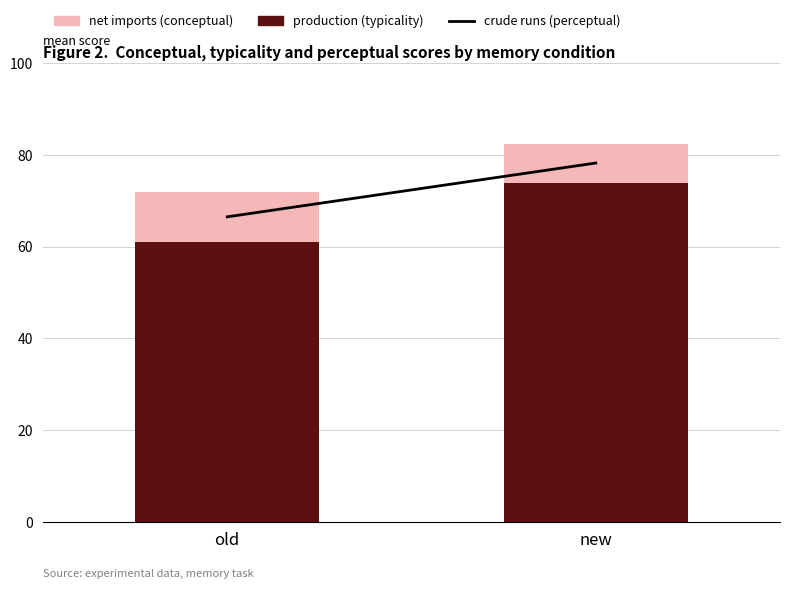

True or false: production (typicality) has a value of 61.1 at old.

True